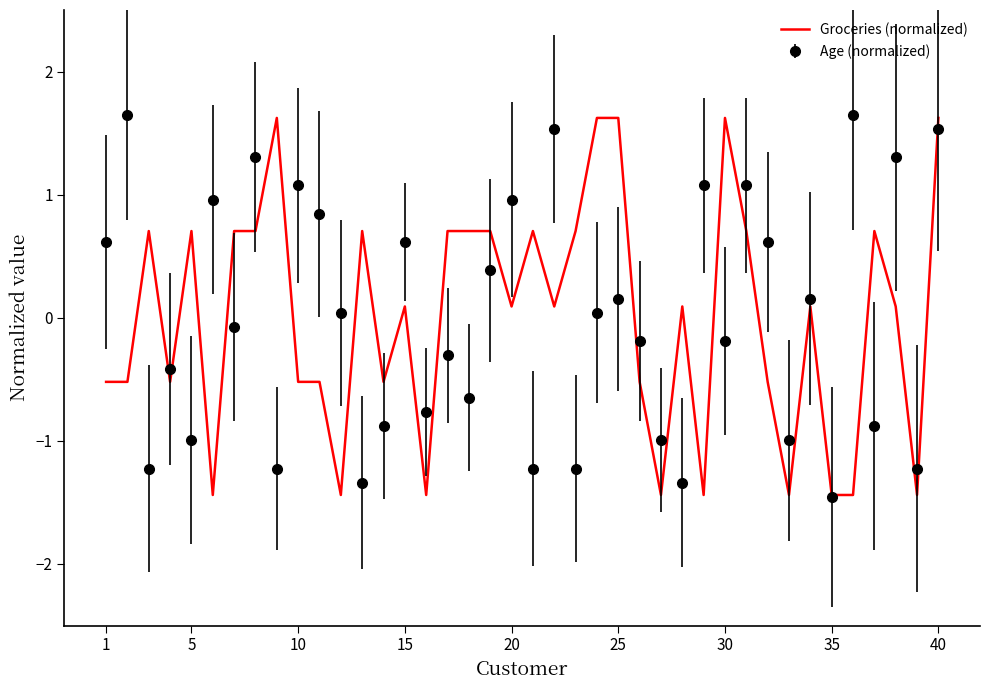

What is the greatest value displayed?

1.7